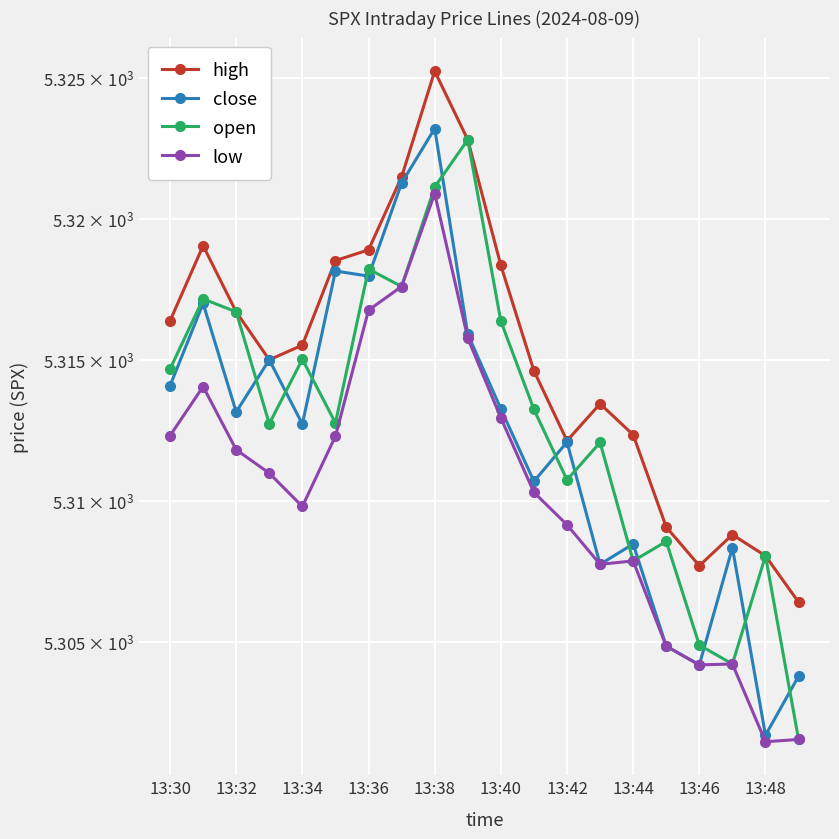

True or false: low and high cross at least once.

False